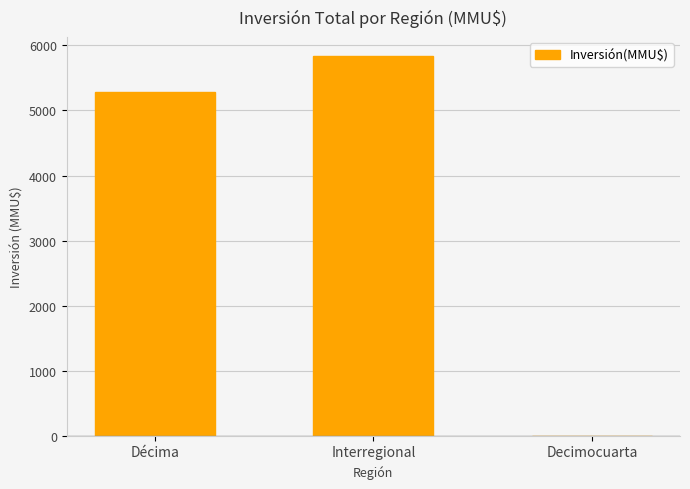

The value at Décima is 5284. True or false?

True